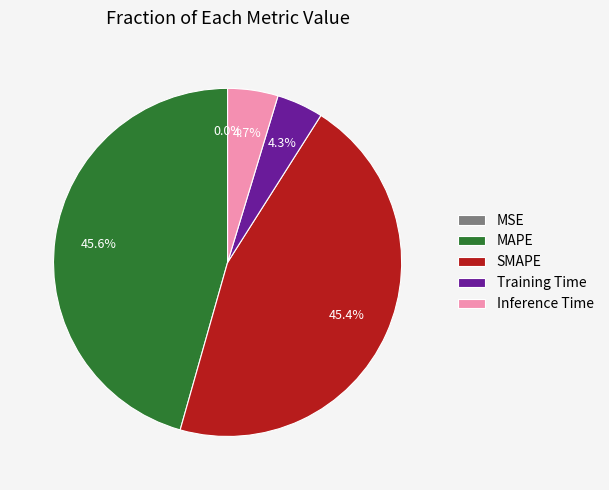

What is the total percentage of MSE and Training Time?

4.3%